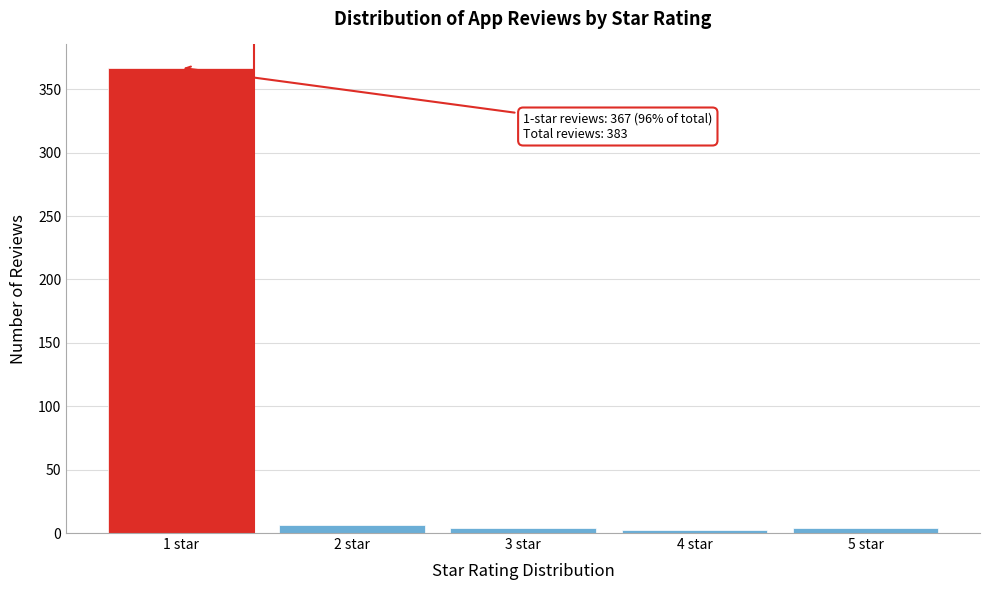

Reading right to left, what are all the values shown in this chart?

5 star=4	4 star=2	3 star=4	2 star=6	1 star=367